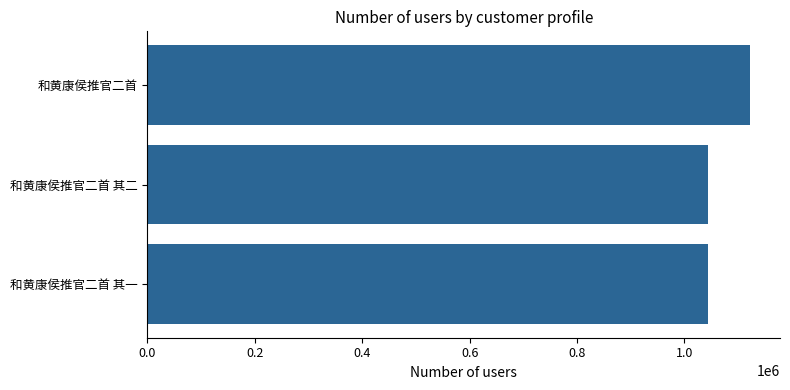

What is the maximum value shown in the chart?

1121893